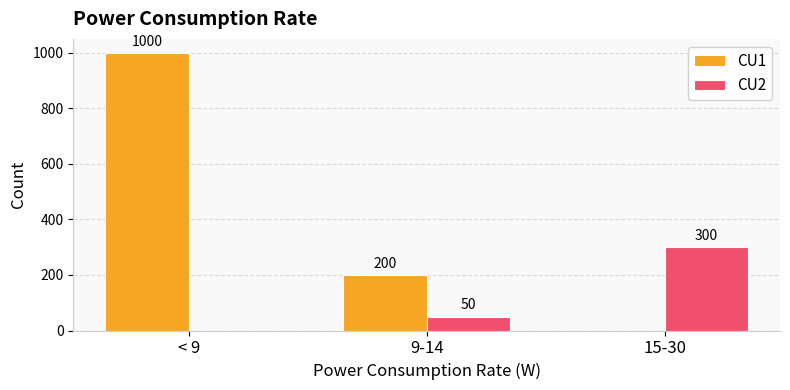

Which series has the largest range (max minus min)?

CU1